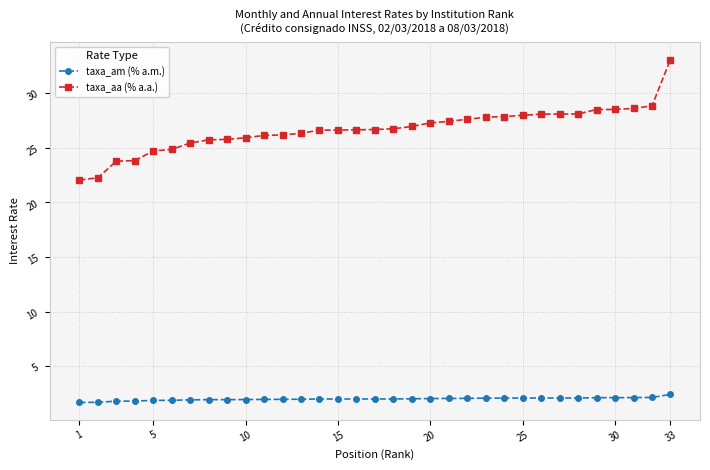

How many lines are shown in the chart?

2